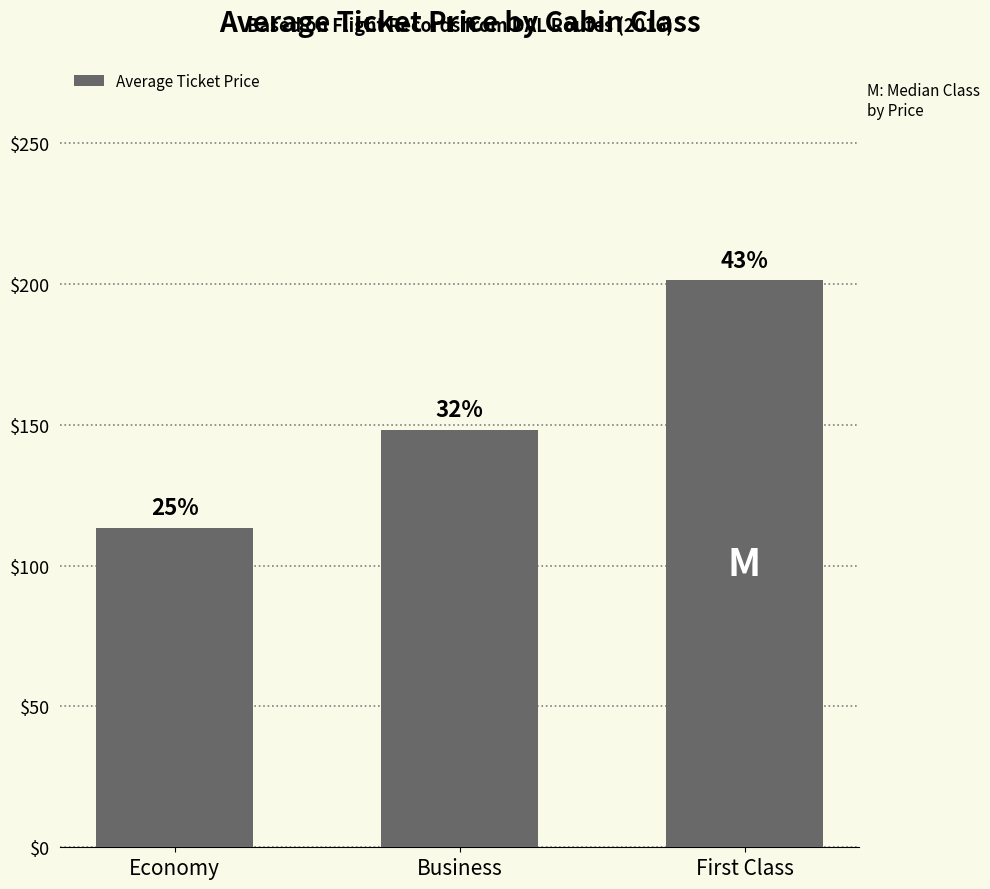

What is the label of the 3rd bar from the right?

Economy